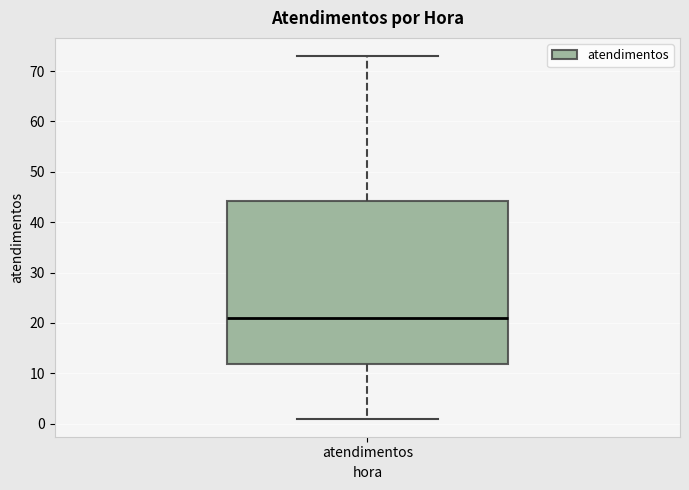

Where does the median line of the box for atendimentos sit on the y-axis? The values are not printed on the chart, so give them approximately, as read against the axis.

21